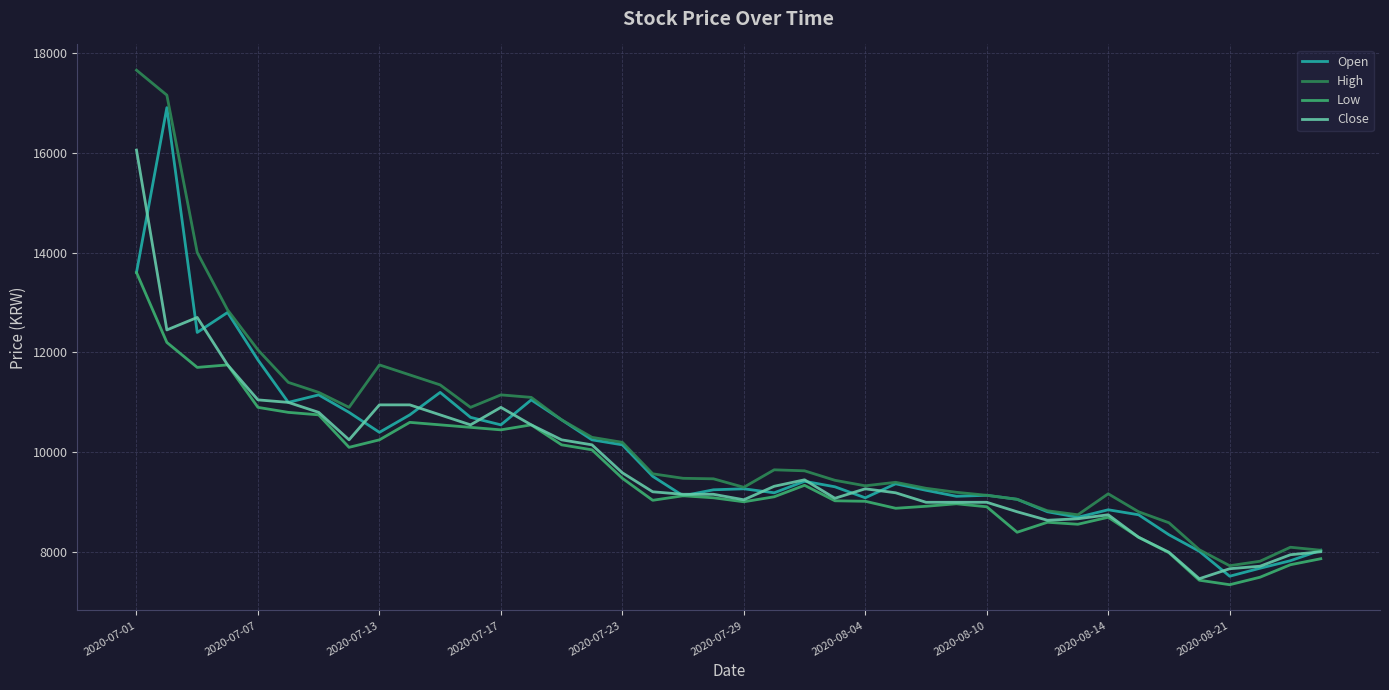

Which series has the largest range (max minus min)?

High